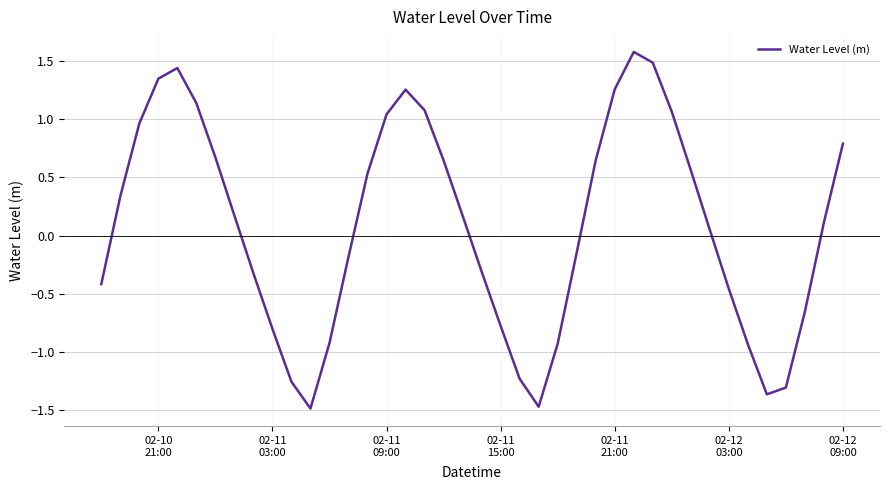

What is the difference between the second highest and minimum values?

3.0